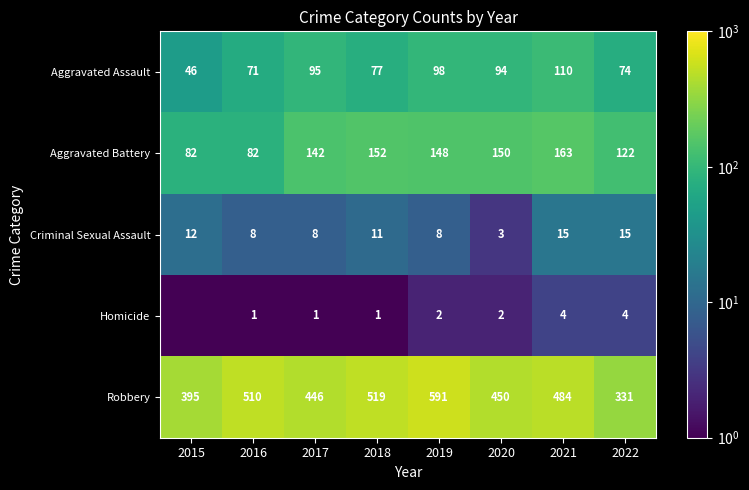

What is the spread (max minus min) of values at 2020?

448.0